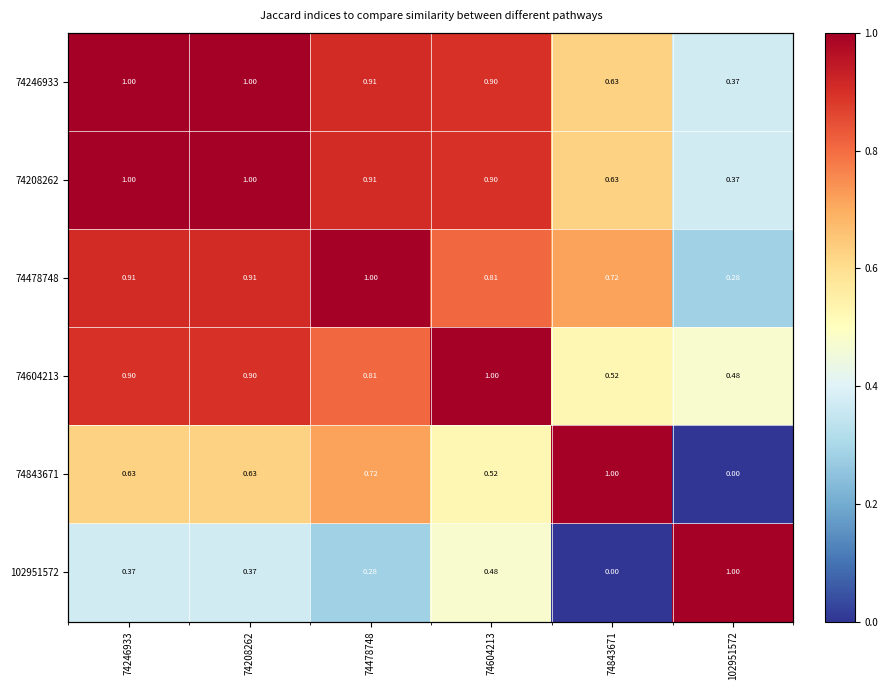

What is the difference between the maximum and second lowest values in the 74843671 series?

0.5